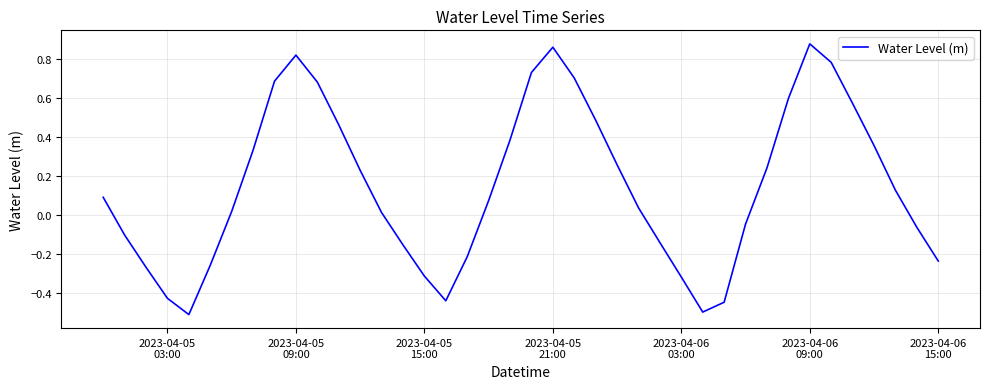

What is the smallest value displayed?

-0.5